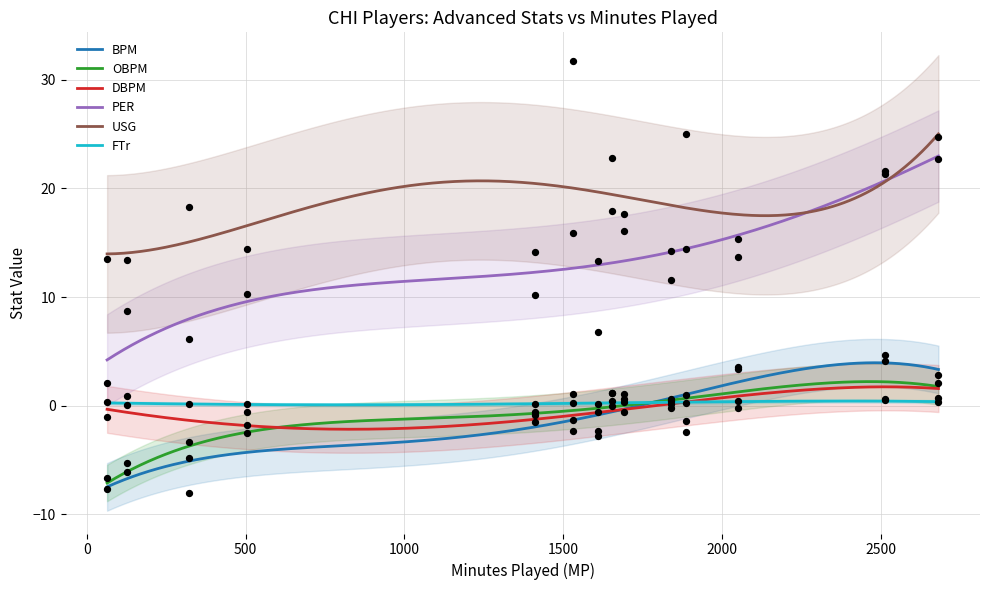

Which series contains the highest Y value?

USG